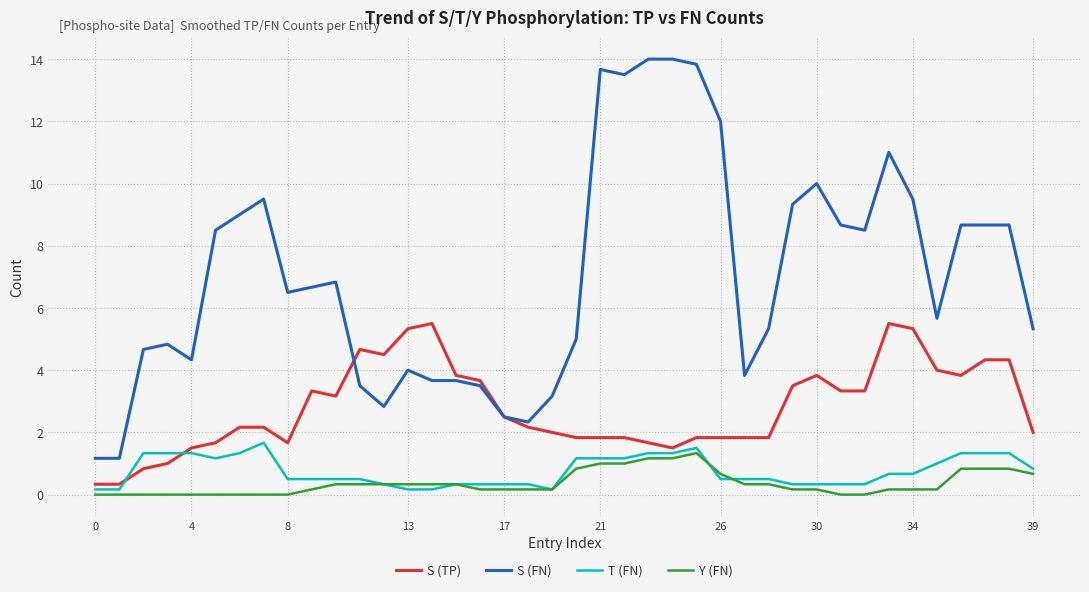

Which series has the widest spread of values?

S (FN)